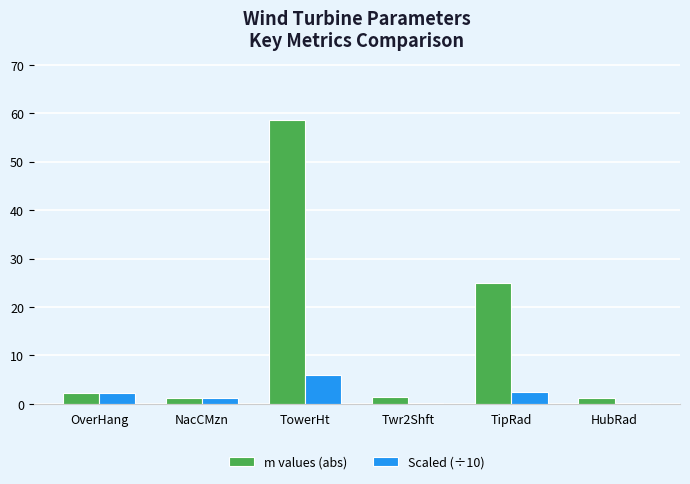

How many groups of bars are there?

6